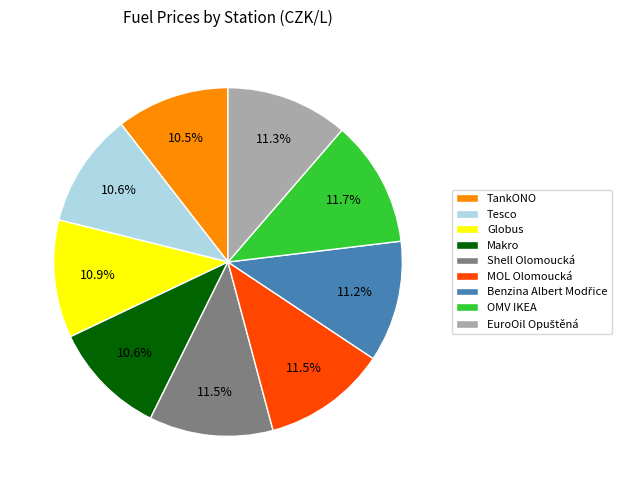

What is the ratio of the value at MOL Olomoucká to the value at Tesco?

1.1